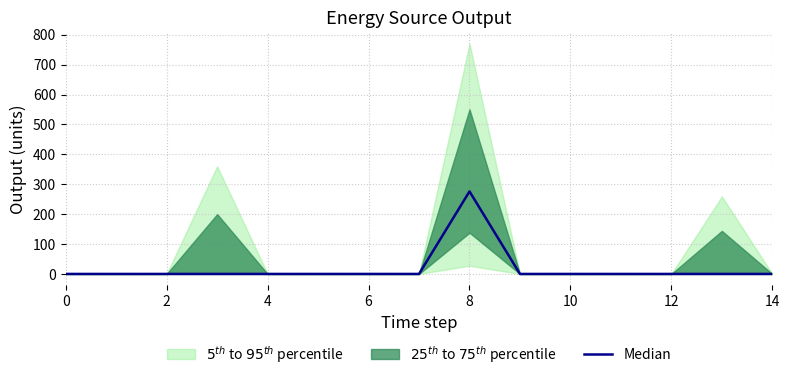

What is the change in value from 6 to 8?

+276